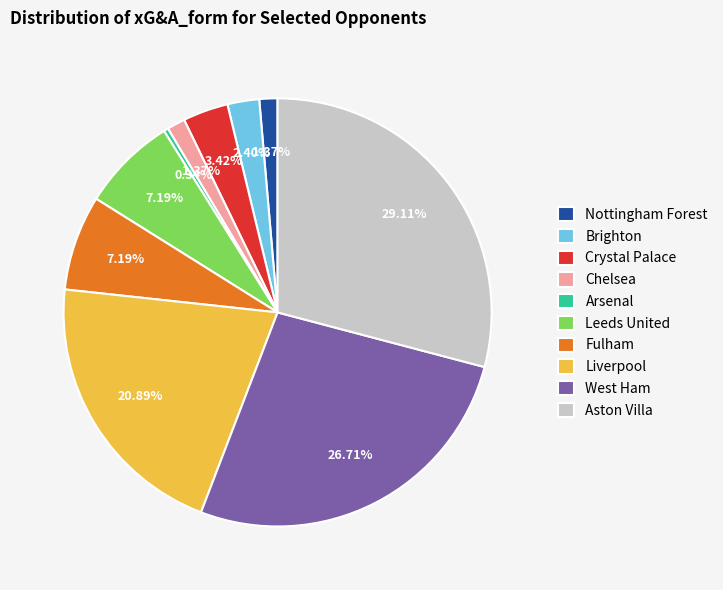

How many slices are in this pie chart?

10